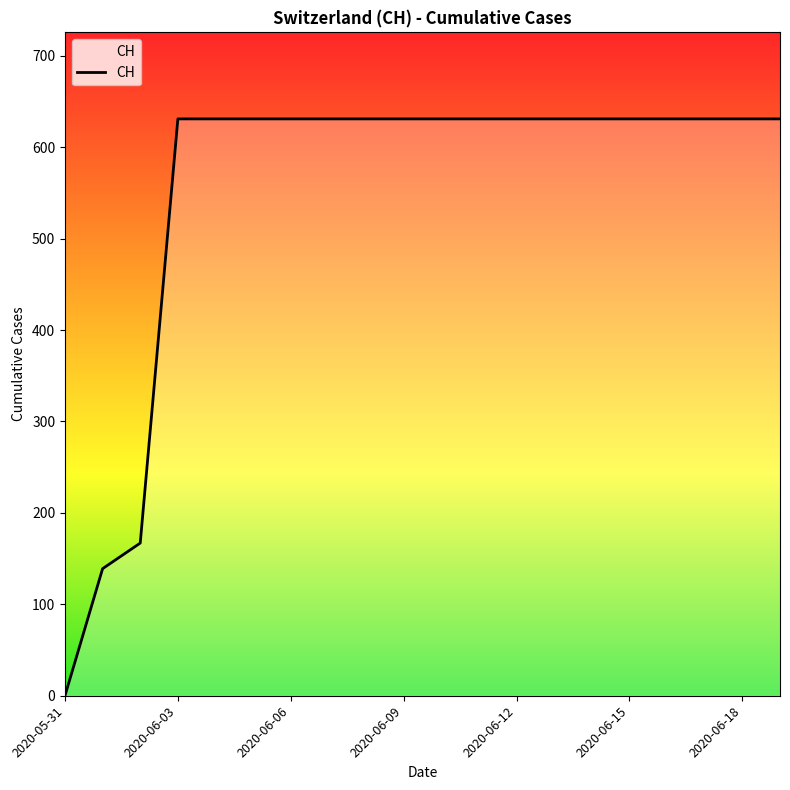

Does the chart display data point markers on the line(s)?

No